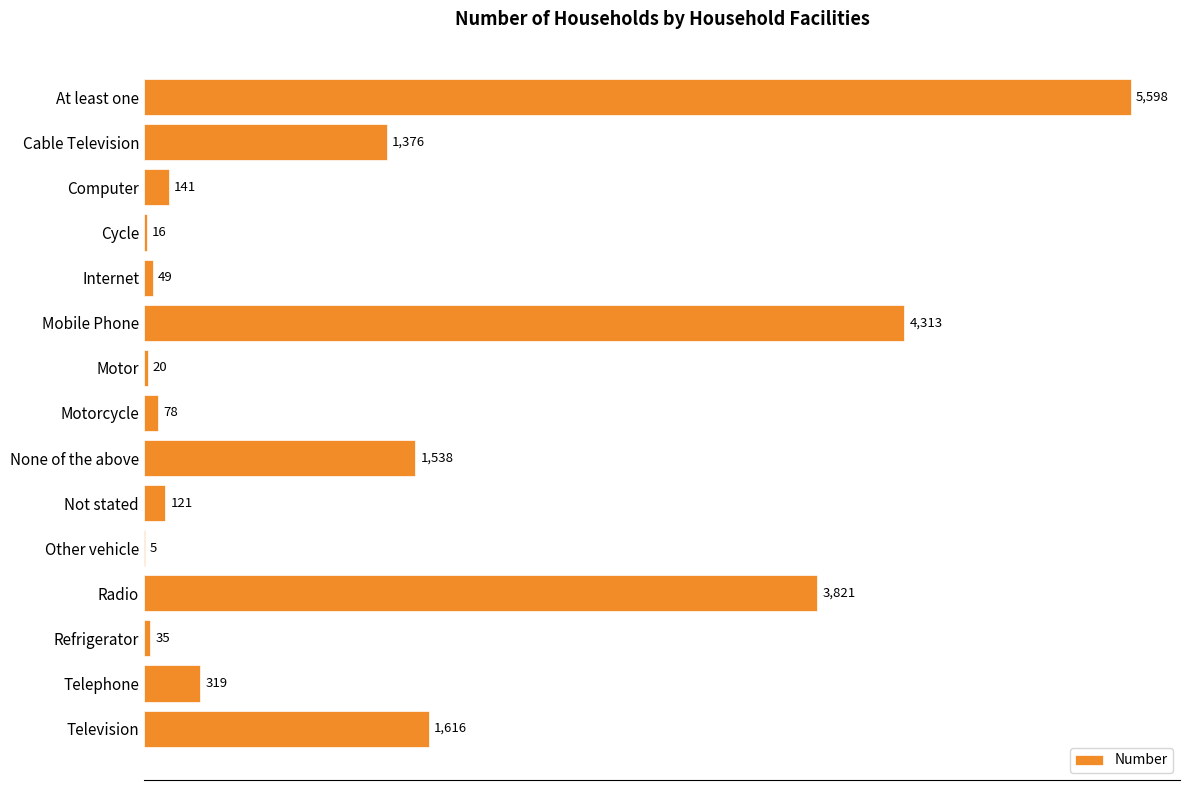

Is it true that the value at Television is 1616?

True